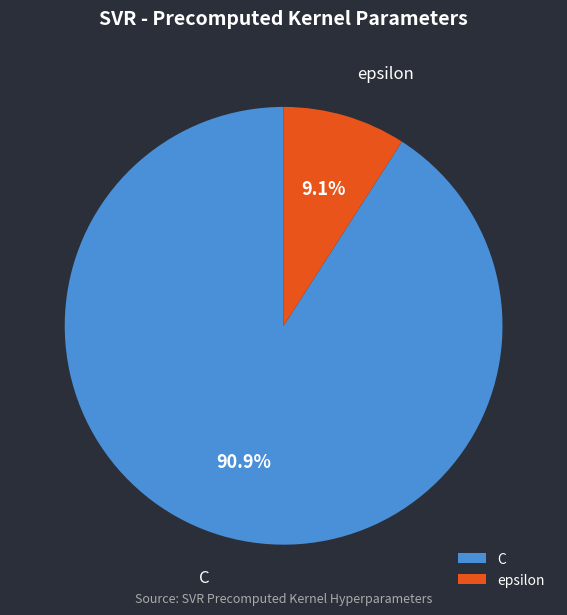

To the nearest percent, what portion does epsilon represent?

9%